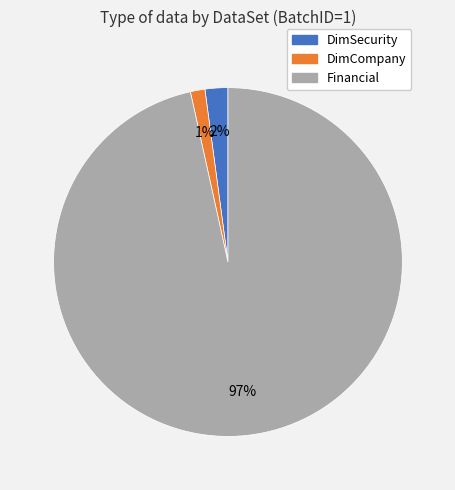

Does Financial account for over 50% of the chart?

Yes